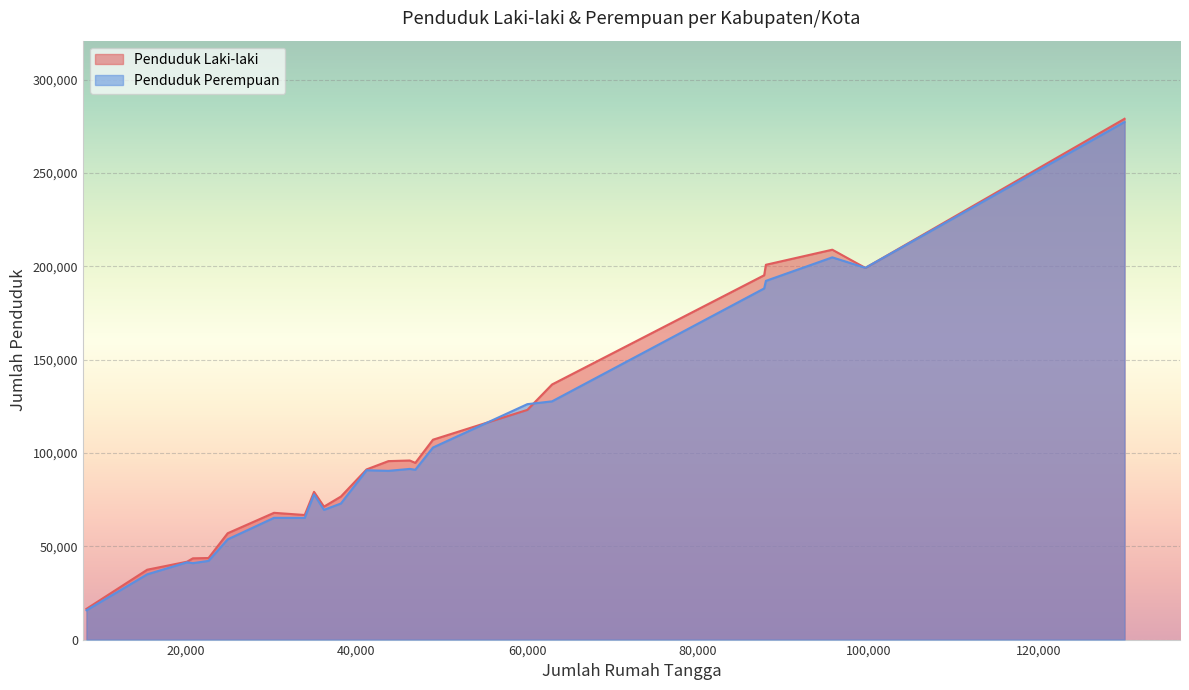

List the labels in order of Penduduk Perempuan value, largest first.

Aceh Utara, Bireuen, Pidie, Aceh Timur, Aceh Besar, Aceh Tamiang, Banda Aceh, Aceh Selatan, Aceh Barat, Aceh Tengah, Lhokseumawe, Aceh Tenggara, Langsa, Nagan Raya, Pidie Jaya, Aceh Barat Daya, Bener Meriah, Aceh Singkil, Aceh Jaya, Simeulue, Gayo Lues, Subulussalam, Sabang